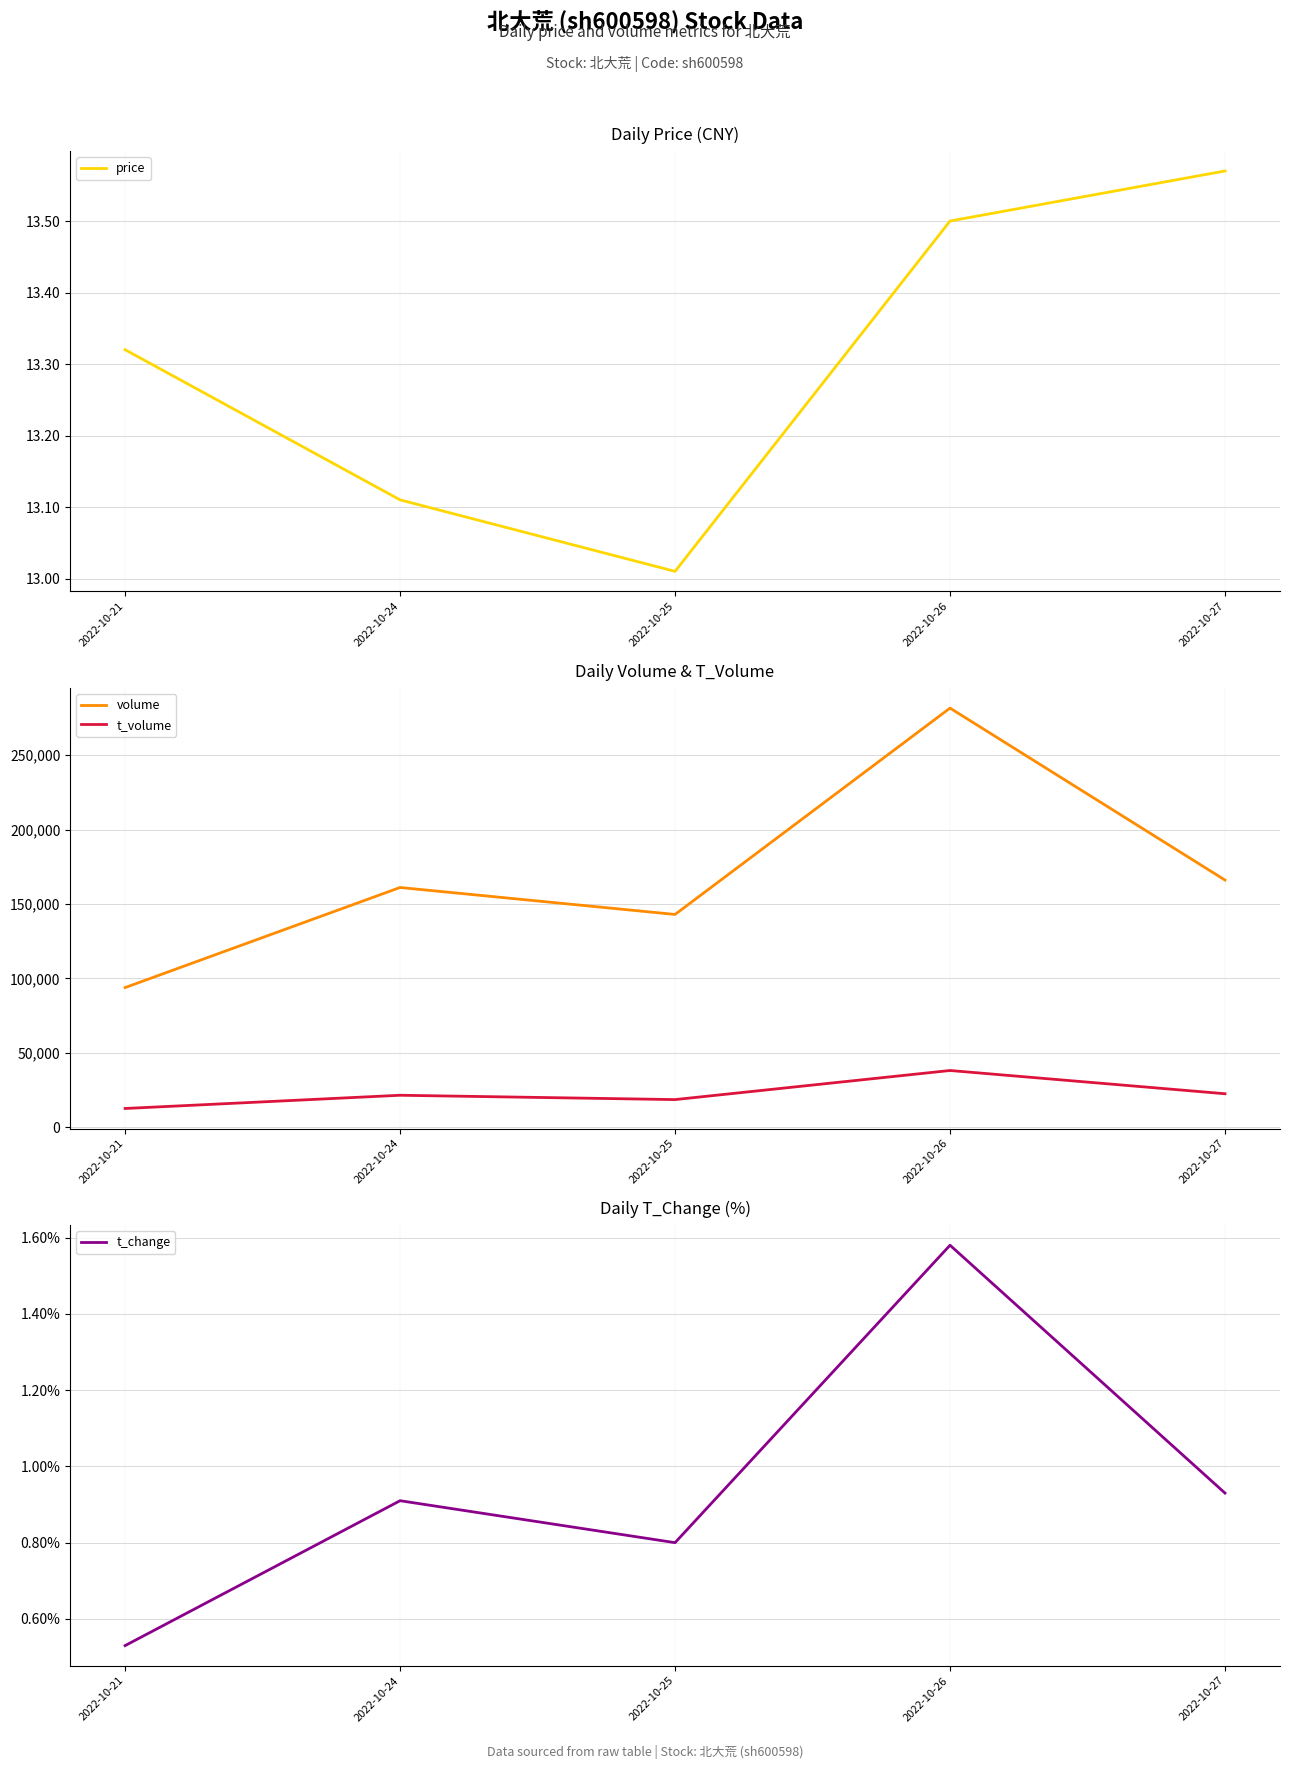

True or false: volume has a value of 166043.0 at 2022-10-27.

True